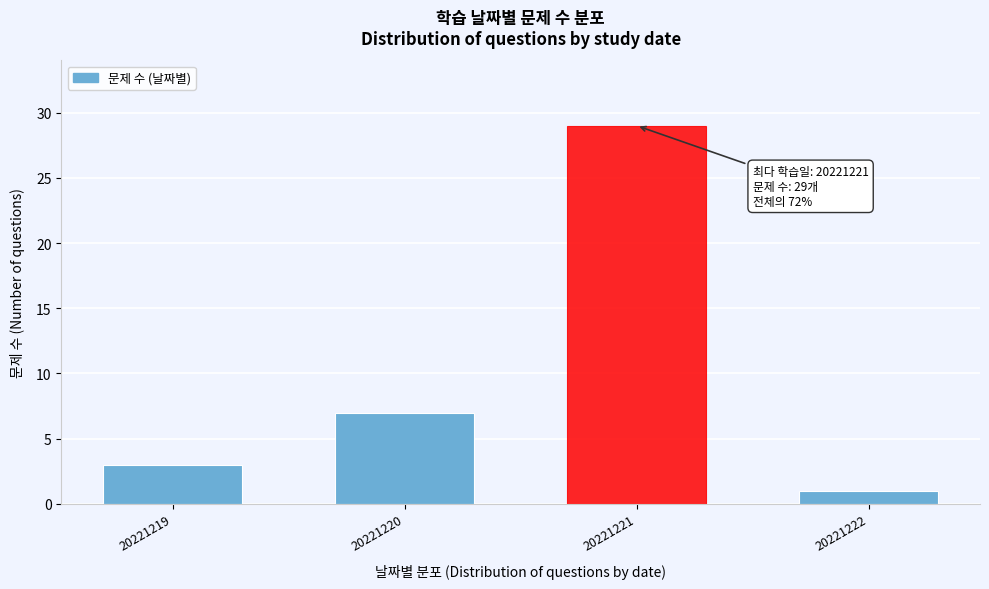

Reading left to right, extract all data points from this chart.

20221219=3	20221220=7	20221221=29	20221222=1